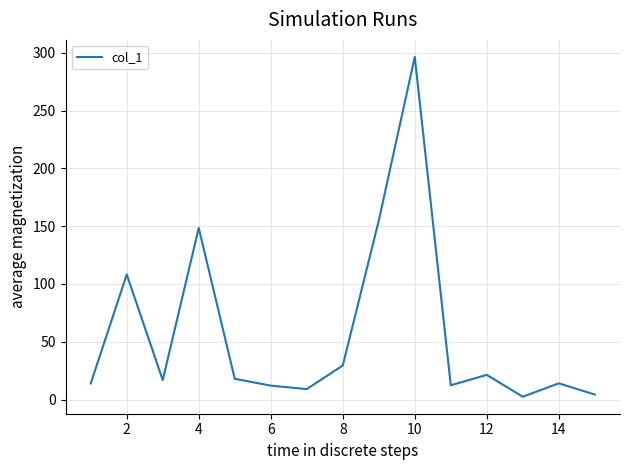

Does the chart display data point markers on the line(s)?

No